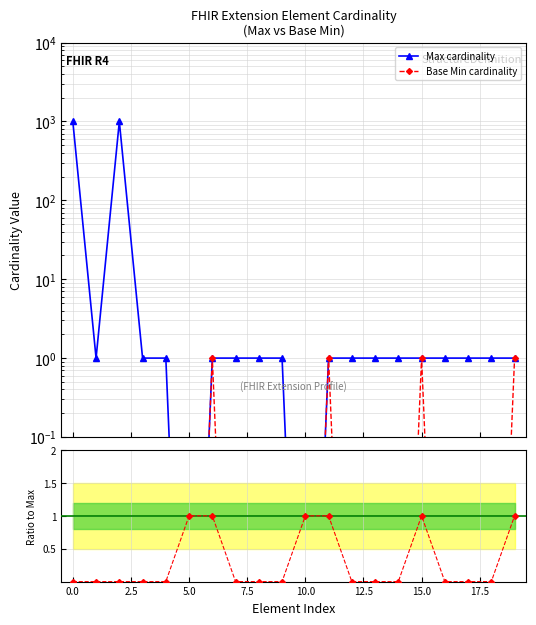

How many times do Max cardinality and Base Min / Max cross each other?

2